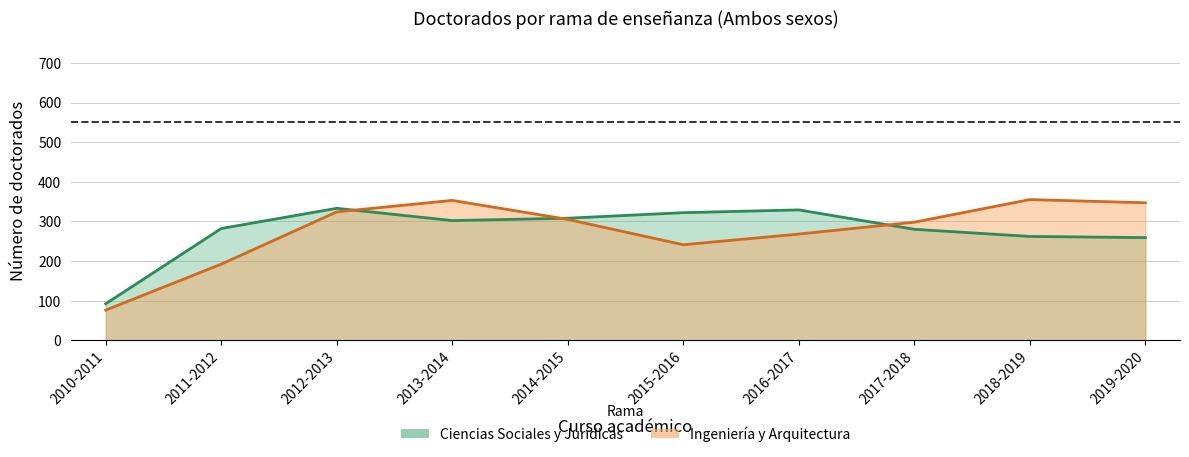

Reading left to right, transcribe all the data shown in this chart.

Ciencias Sociales y Juridicas: 92	282	333	302	308	322	329	280	262	259
Ingenieria y Arquitectura: 76	192	324	353	305	241	268	298	355	347